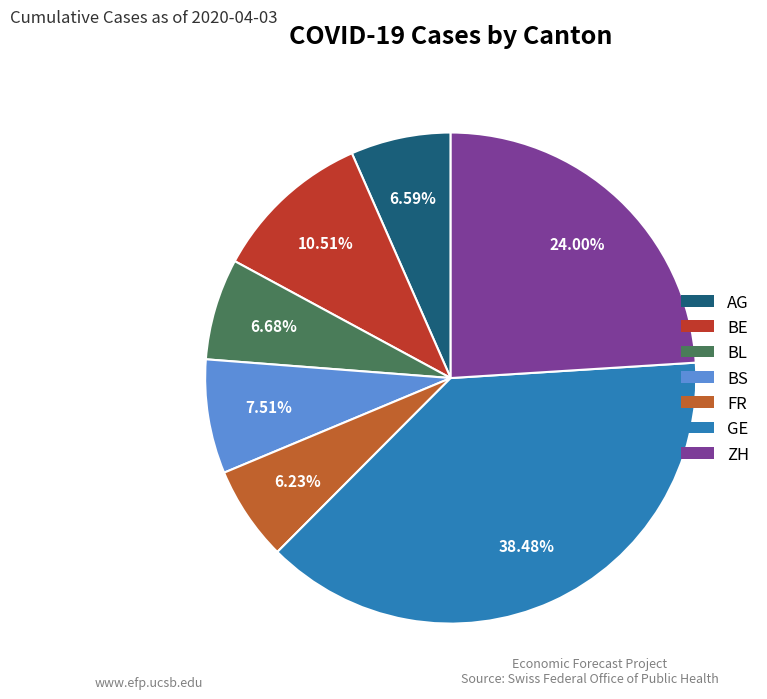

The AG slice represents 12% of the pie. True or false?

False